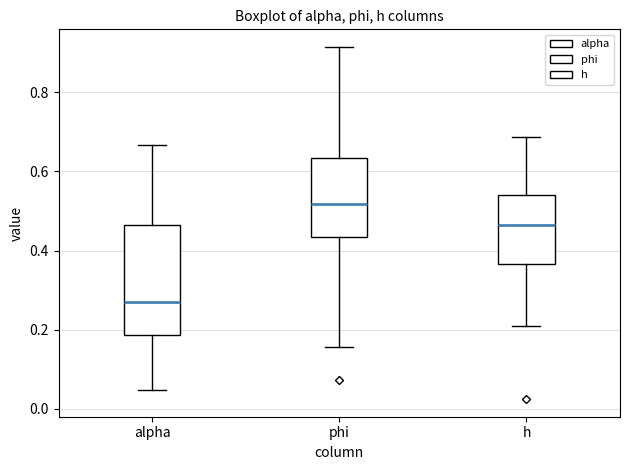

Reading left to right, read every box against the y-axis: the position of its median line, the range the box covers, and the ends of its whiskers. The values are not printed on the chart, so give them approximately, as read against the axis.

alpha: median 0.28, box 0.18 to 0.46, whiskers 0.04 to 0.66
phi: median 0.52, box 0.44 to 0.64, whiskers 0.16 to 0.92
h: median 0.46, box 0.36 to 0.54, whiskers 0.22 to 0.68